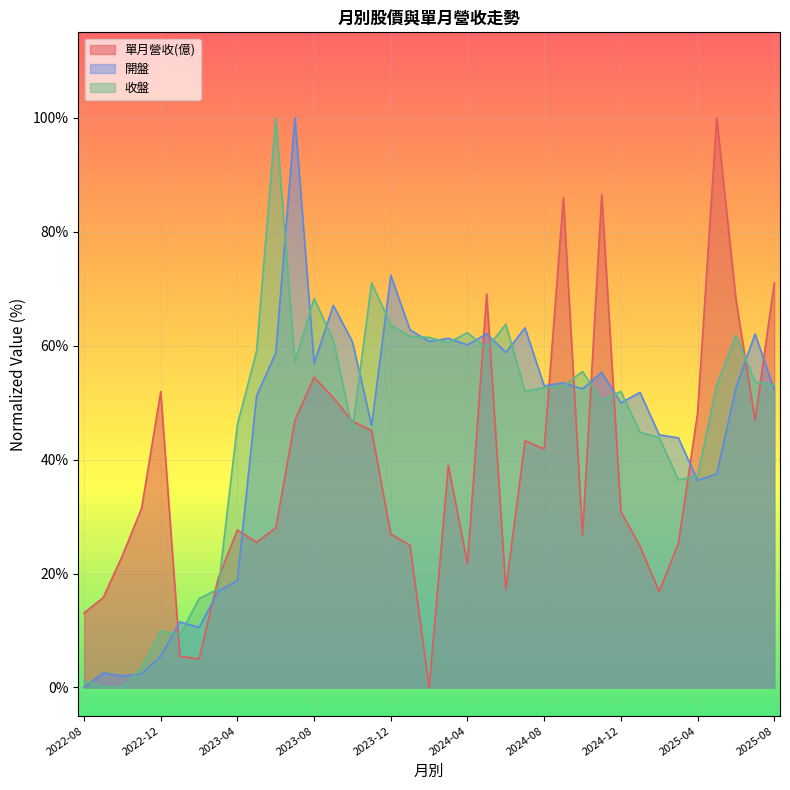

Reading left to right, list all the values displayed in this chart.

單月營收(億): 2022-08=0.1	2022-09=0.2	2022-10=0.2	2022-11=0.3	2022-12=0.5	2023-01=0.1	2023-02=0.1	2023-03=0.2	2023-04=0.3	2023-05=0.3	2023-06=0.3	2023-07=0.5	2023-08=0.5	2023-09=0.5	2023-10=0.5	2023-11=0.5	2023-12=0.3	2024-01=0.2	2024-02=0.0	2024-03=0.4	2024-04=0.2	2024-05=0.7	2024-06=0.2	2024-07=0.4	2024-08=0.4	2024-09=0.9	2024-10=0.3	2024-11=0.9	2024-12=0.3	2025-01=0.2	2025-02=0.2	2025-03=0.3	2025-04=0.5	2025-05=1.0	2025-06=0.7	2025-07=0.5	2025-08=0.7
開盤: 2022-08=0.0	2022-09=0.0	2022-10=0.0	2022-11=0.0	2022-12=0.1	2023-01=0.1	2023-02=0.1	2023-03=0.2	2023-04=0.2	2023-05=0.5	2023-06=0.6	2023-07=1.0	2023-08=0.6	2023-09=0.7	2023-10=0.6	2023-11=0.5	2023-12=0.7	2024-01=0.6	2024-02=0.6	2024-03=0.6	2024-04=0.6	2024-05=0.6	2024-06=0.6	2024-07=0.6	2024-08=0.5	2024-09=0.5	2024-10=0.5	2024-11=0.6	2024-12=0.5	2025-01=0.5	2025-02=0.4	2025-03=0.4	2025-04=0.4	2025-05=0.4	2025-06=0.5	2025-07=0.6	2025-08=0.5
收盤: 2022-08=0.0	2022-09=0.0	2022-10=0.0	2022-11=0.0	2022-12=0.1	2023-01=0.1	2023-02=0.2	2023-03=0.2	2023-04=0.5	2023-05=0.6	2023-06=1.0	2023-07=0.6	2023-08=0.7	2023-09=0.6	2023-10=0.5	2023-11=0.7	2023-12=0.6	2024-01=0.6	2024-02=0.6	2024-03=0.6	2024-04=0.6	2024-05=0.6	2024-06=0.6	2024-07=0.5	2024-08=0.5	2024-09=0.5	2024-10=0.6	2024-11=0.5	2024-12=0.5	2025-01=0.4	2025-02=0.4	2025-03=0.4	2025-04=0.4	2025-05=0.5	2025-06=0.6	2025-07=0.5	2025-08=0.5